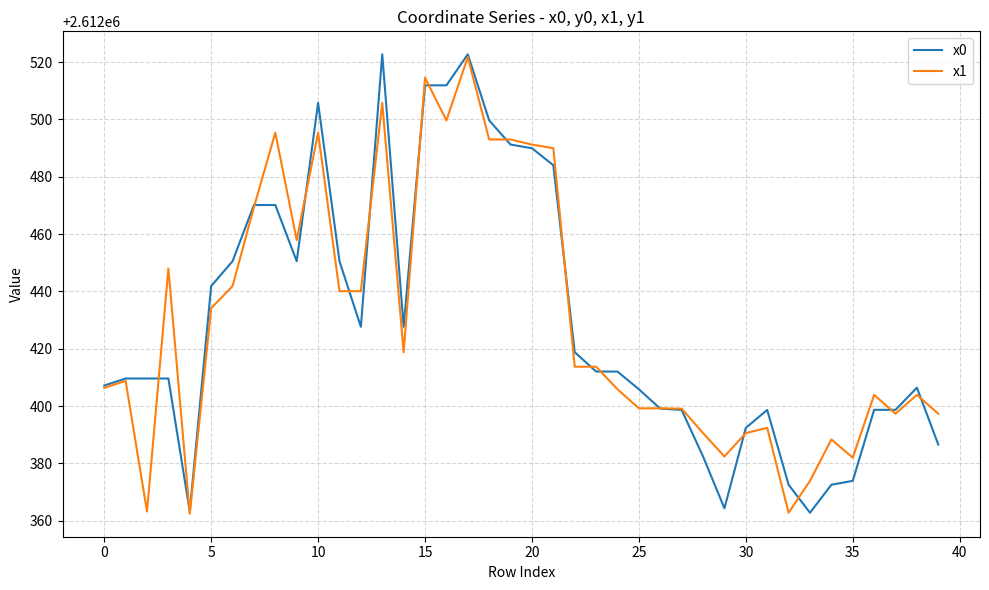

What is the maximum value shown in the chart?

2612522.7